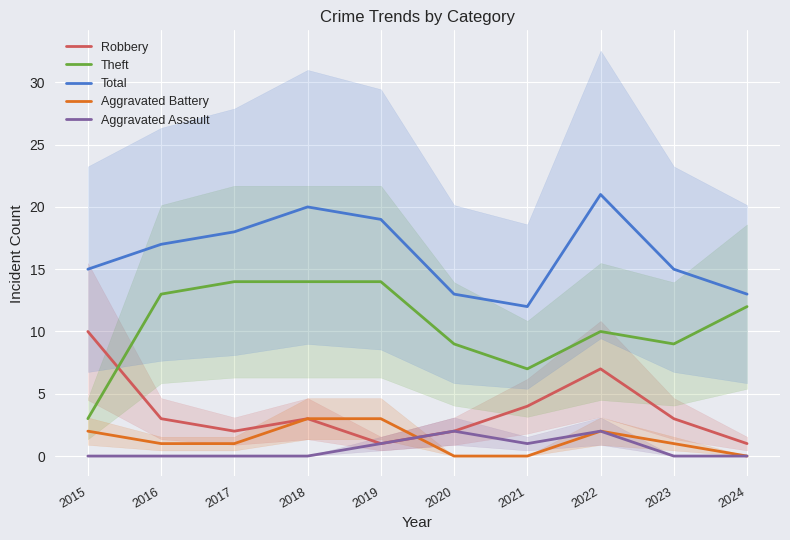

What is the spread (max minus min) of values at 2015?

15